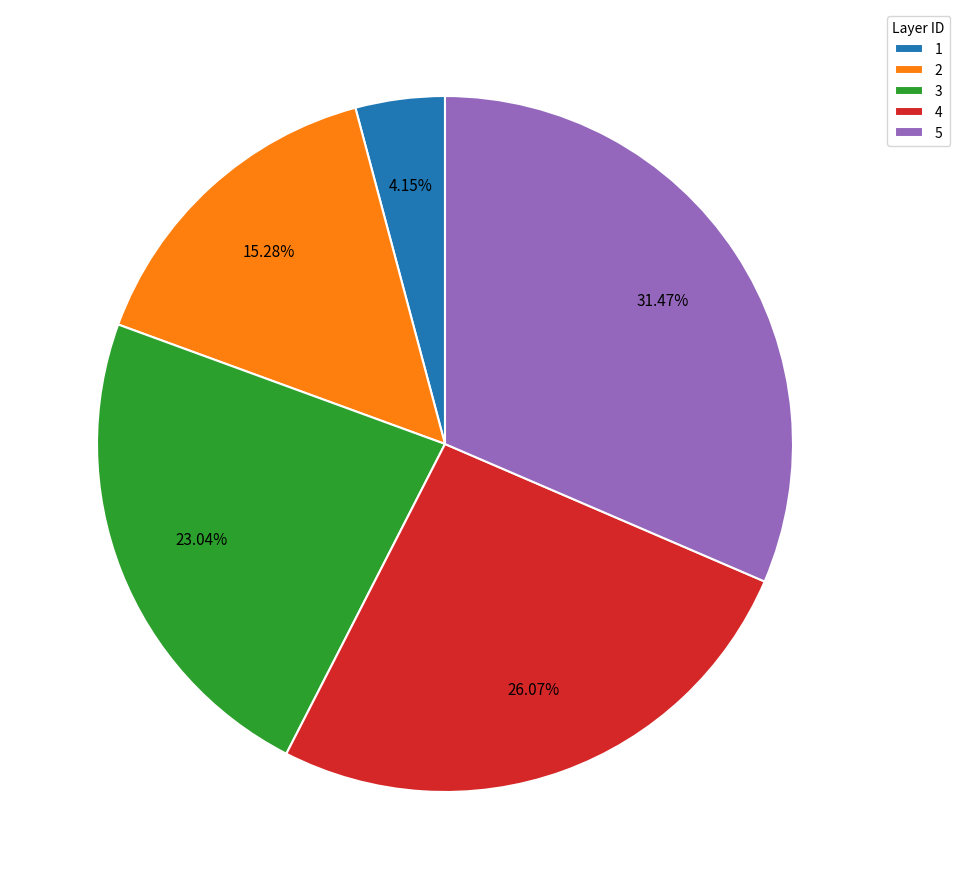

Is there a majority slice in this chart?

No